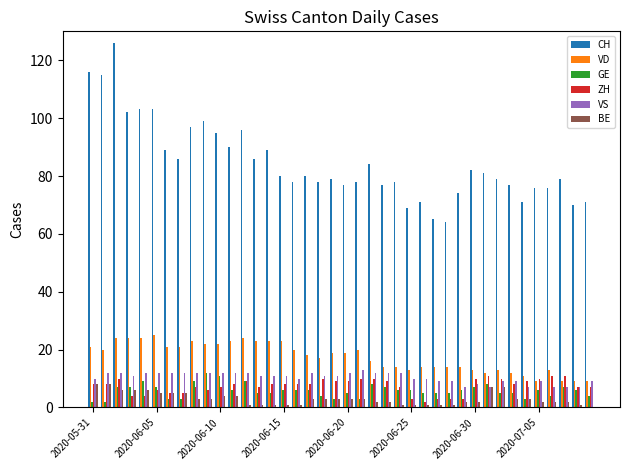

What is the sum of all GE values?

233